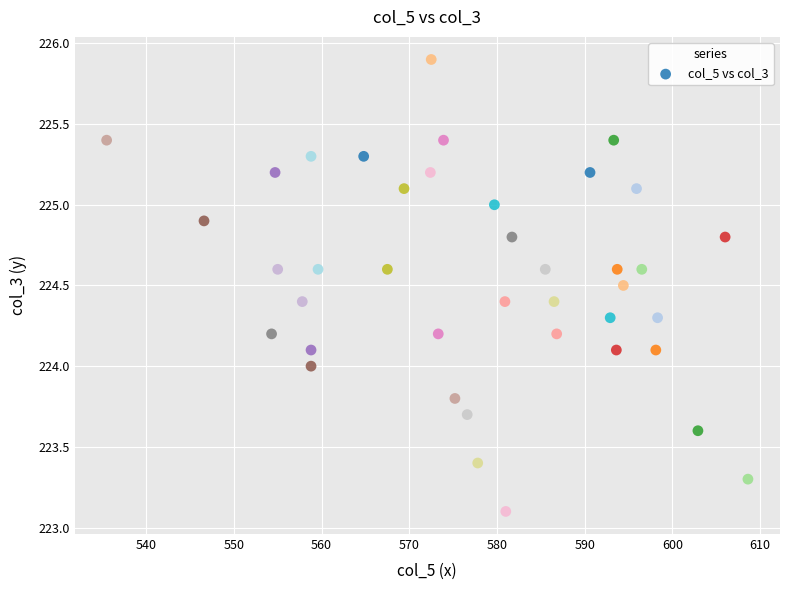

What is the range of Y values (max minus min)?

2.8